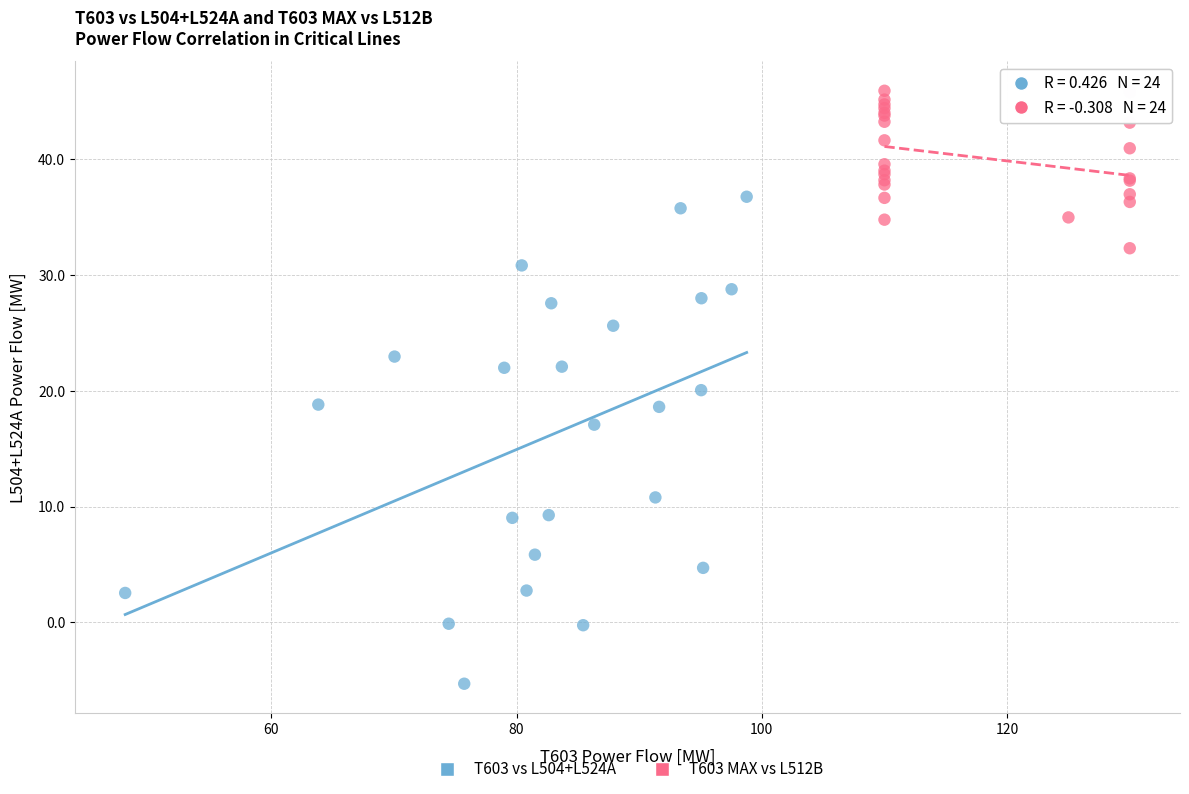

Which series reaches the minimum Y coordinate?

T603 vs L504+L524A